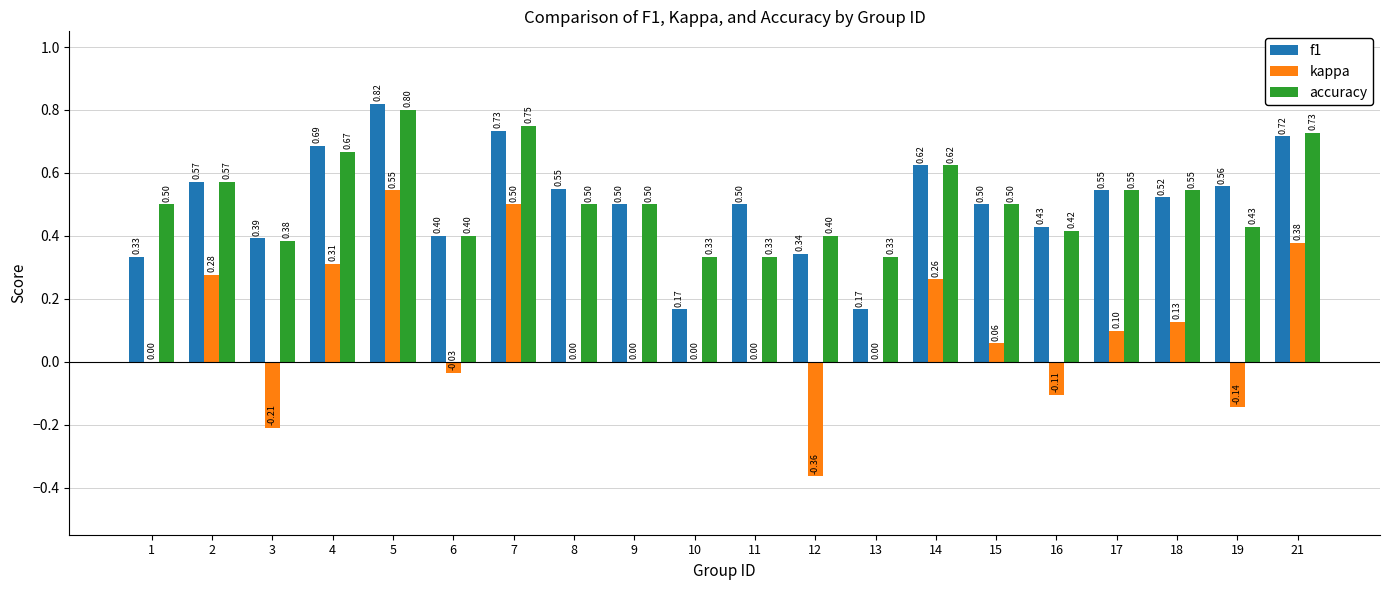

Which series changed the most between 2 and 18?

kappa